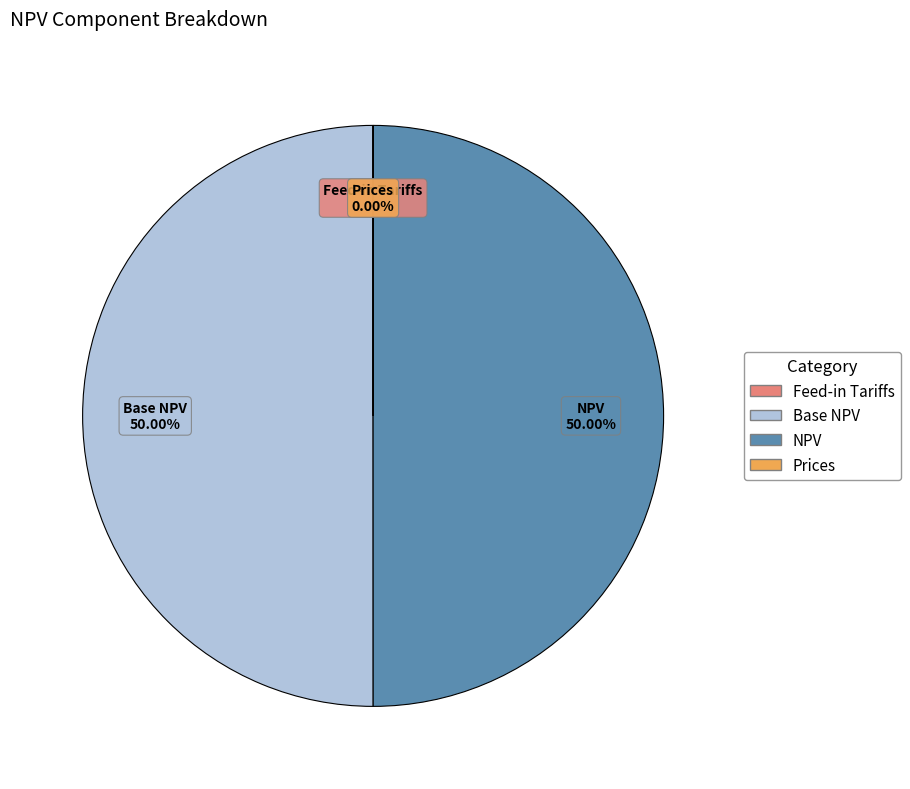

Which has a higher value, Feed-in Tariffs or NPV?

NPV